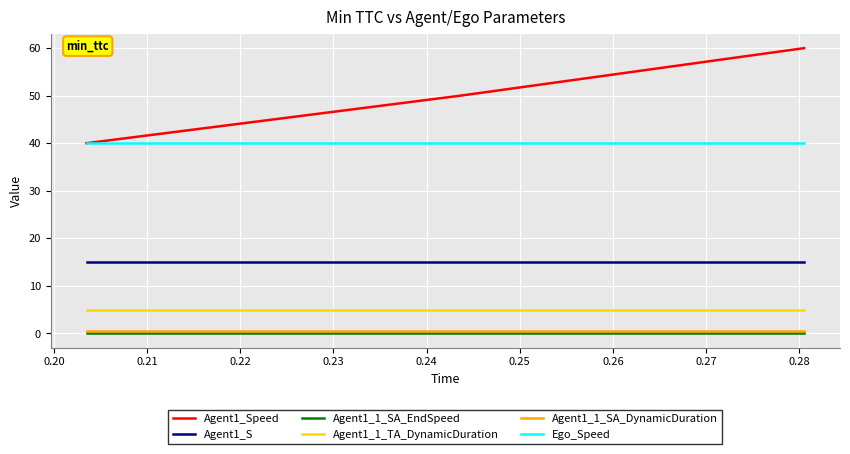

Which series has the widest spread of values?

Agent1_Speed